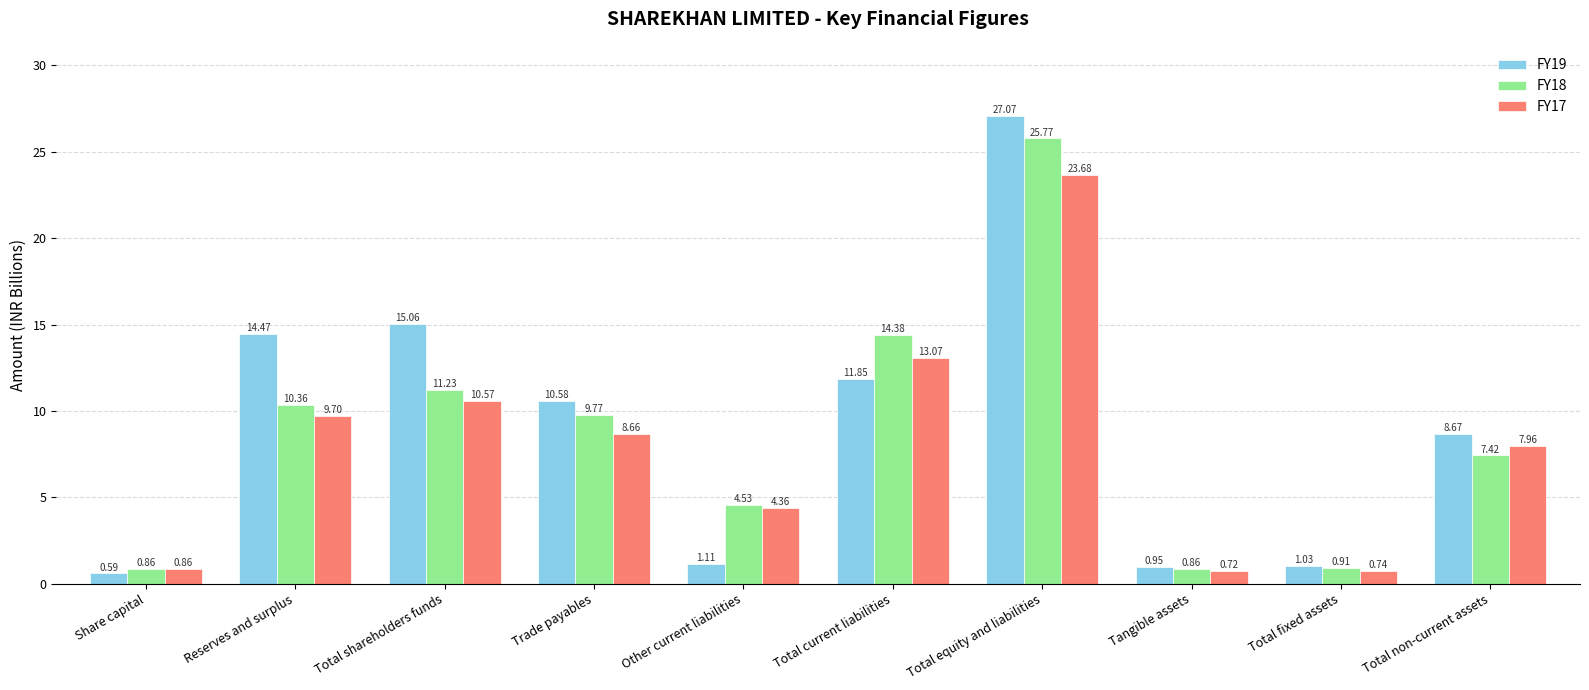

What is the difference between the maximum and minimum values in the FY17 series?

23.0